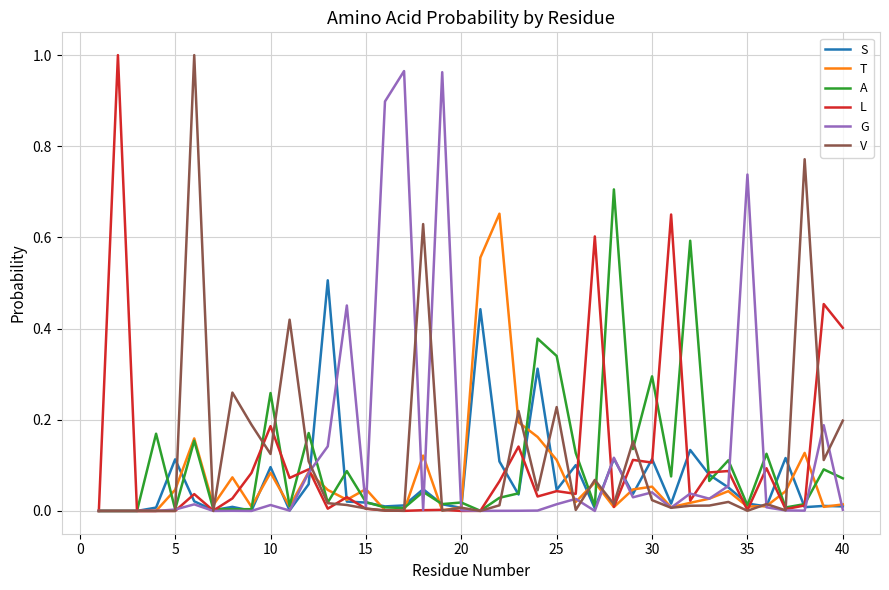

True or false: T and L intersect in this chart.

True